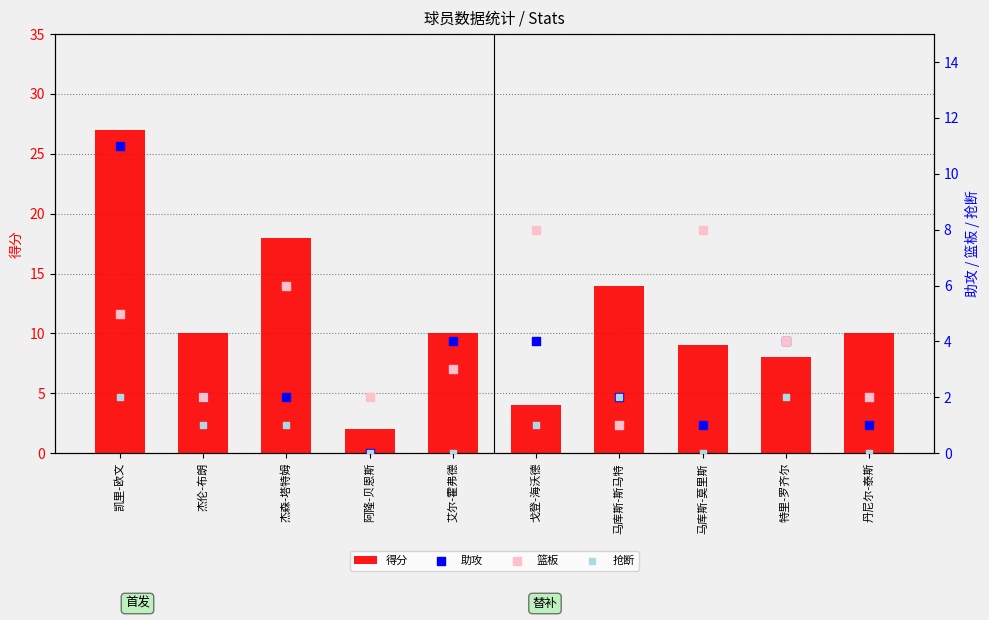

Which series reaches the minimum Y coordinate?

助攻